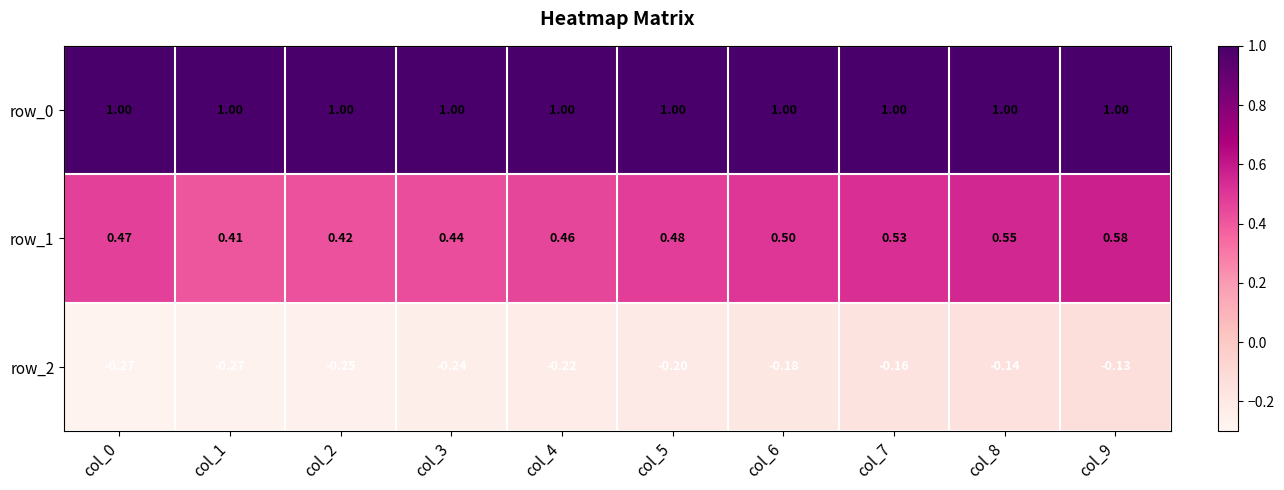

At which category does the chart reach its minimum across all series?

col_0